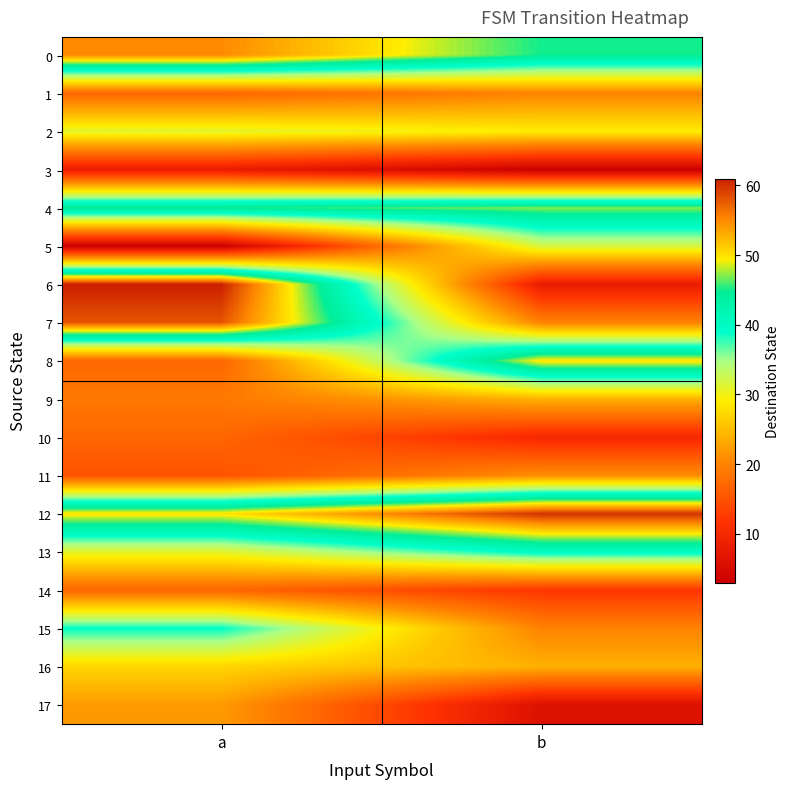

Reading left to right, transcribe all the data shown in this chart.

0: a=55	b=45
1: a=17	b=20
2: a=31	b=29
3: a=8	b=3
4: a=45	b=47
5: a=3	b=32
6: a=61	b=8
7: a=58	b=20
8: a=17	b=50
9: a=19	b=24
10: a=17	b=10
11: a=15	b=21
12: a=50	b=60
13: a=31	b=40
14: a=17	b=12
15: a=39	b=20
16: a=27	b=24
17: a=22	b=6